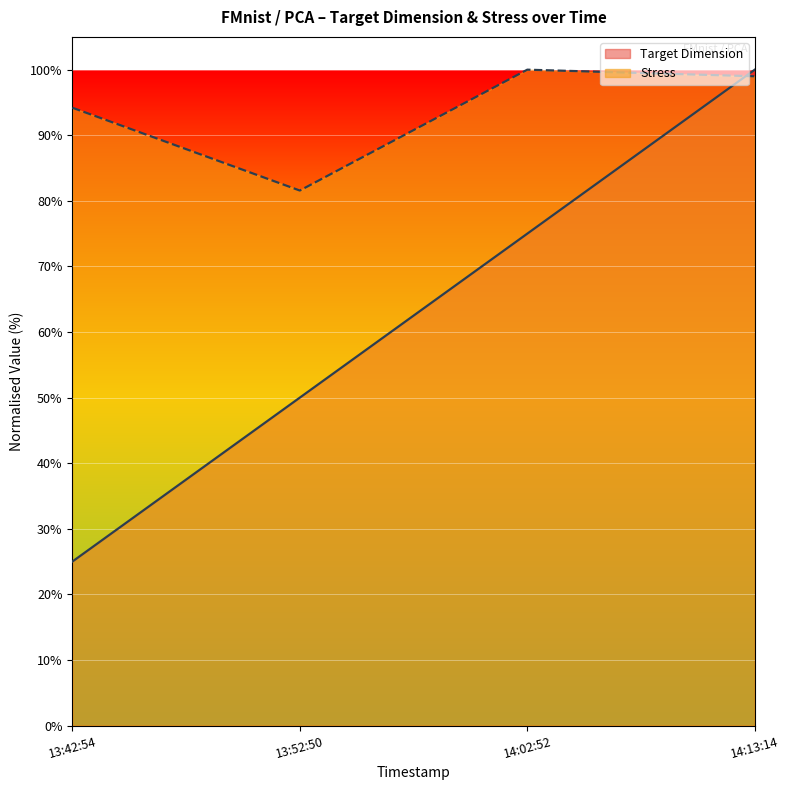

Read the Target Dimension value at 14:13:14.

100.0